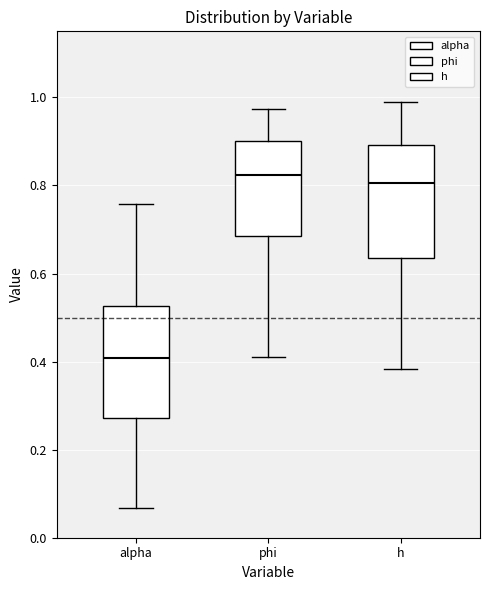

Reading left to right, transcribe this box plot: for each box, give where its median line is, the range the box spans, and where its two whiskers end, as read against the y-axis. The values are not printed on the chart, so give them approximately, as read against the axis.

alpha: median 0.40, box 0.28 to 0.52, whiskers 0.06 to 0.76
phi: median 0.82, box 0.68 to 0.90, whiskers 0.42 to 0.98
h: median 0.80, box 0.64 to 0.90, whiskers 0.38 to 0.98